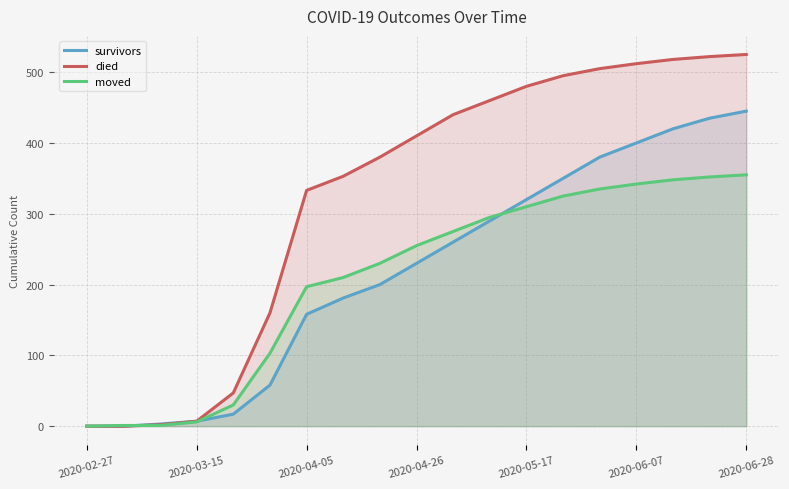

Reading left to right, extract all data points from this chart.

survivors: 0	0	3	7	17	58	158	181	200	230	260	290	320	350	380	400	420	435	445
died: 0	0	2	7	47	160	333	353	380	410	440	460	480	495	505	512	518	522	525
moved: 0	1	1	6	30	103	197	210	230	255	275	295	310	325	335	342	348	352	355